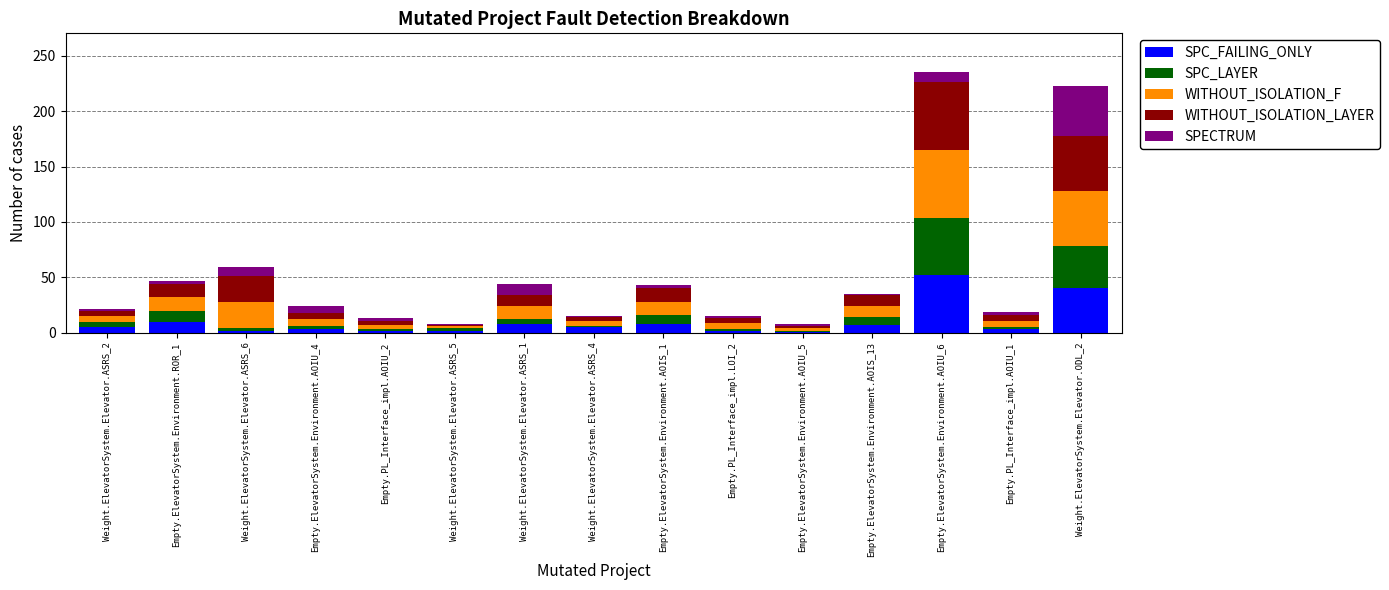

What is the sum of all SPC_FAILING_ONLY values?

150